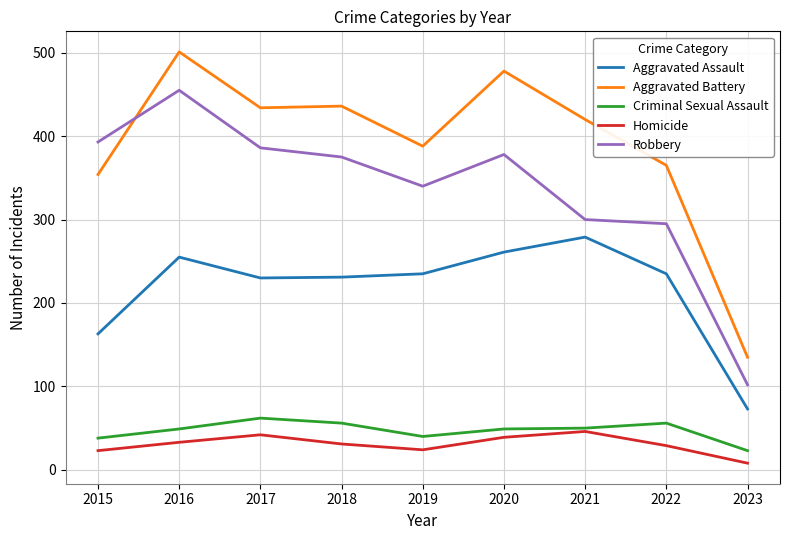

What is the sum of all Aggravated Assault values?

1962